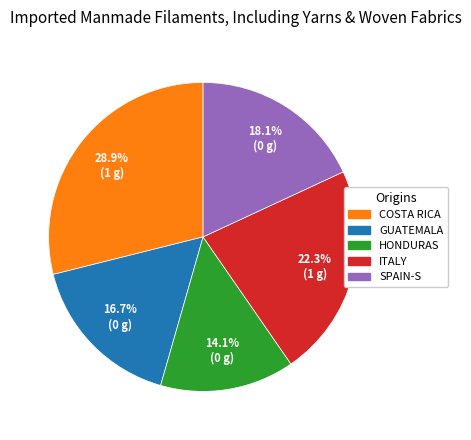

Count the number of slices in the pie.

5